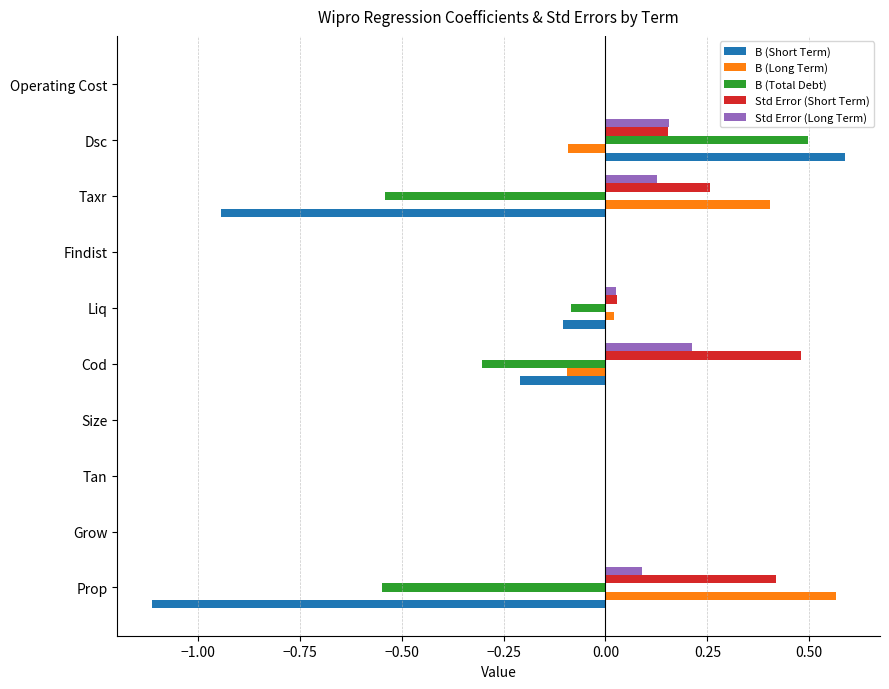

The value of B (Long Term) at Cod is -0.0. True or false?

False